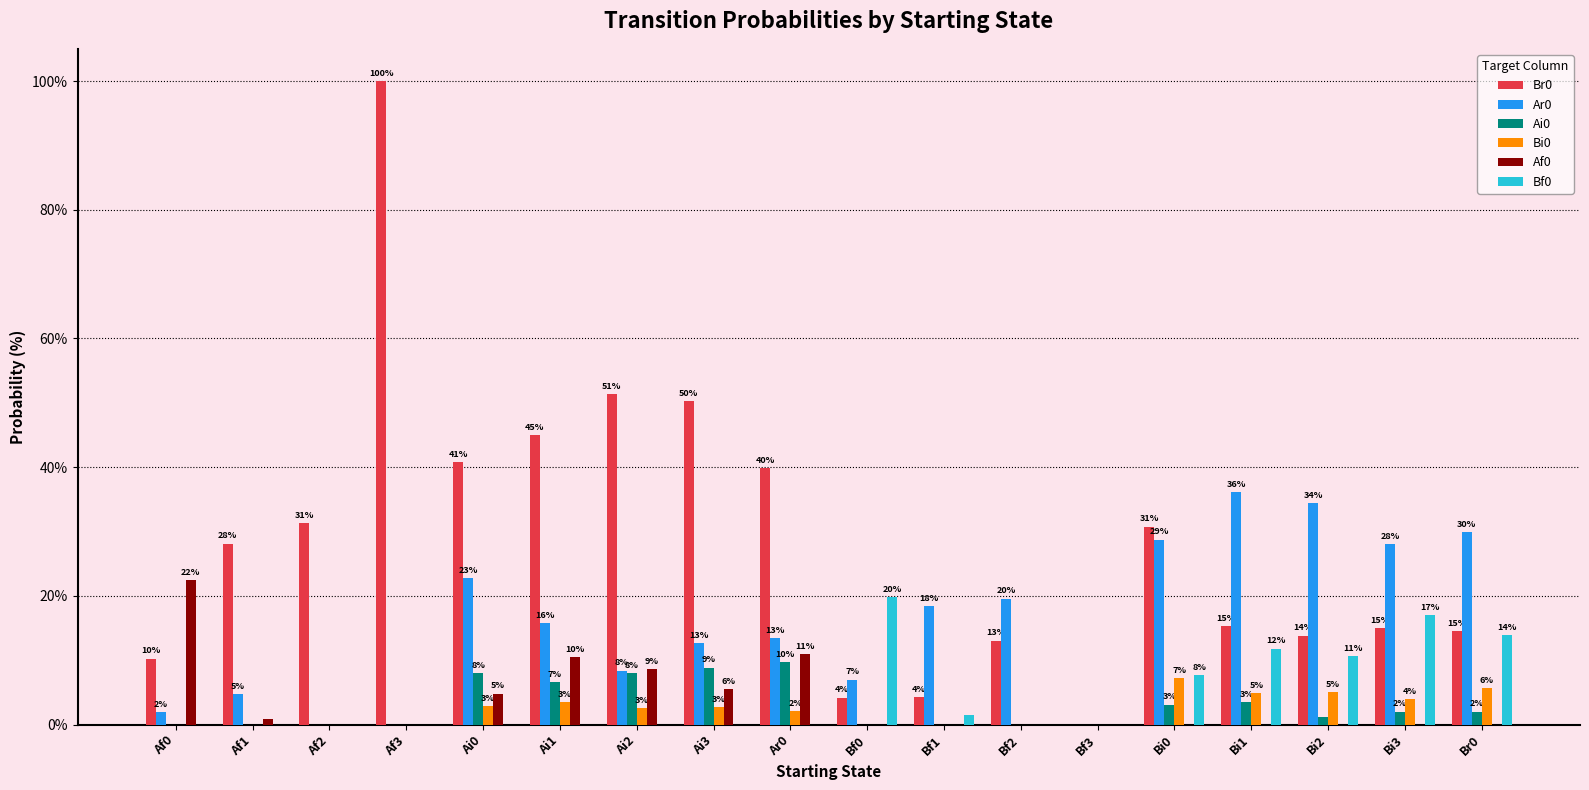

How many values in the Ar0 series exceed 15?

9